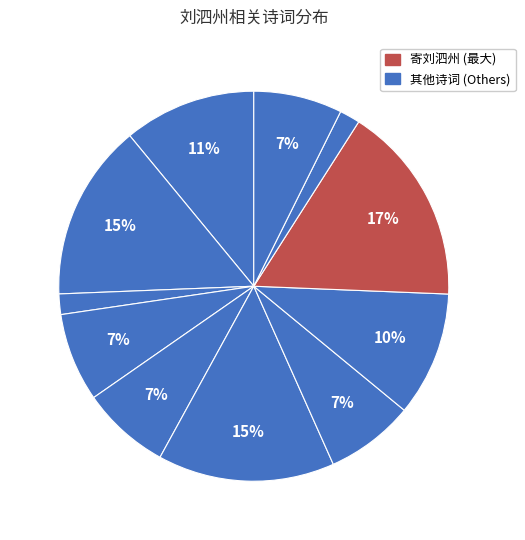

Does any single category account for the majority?

No